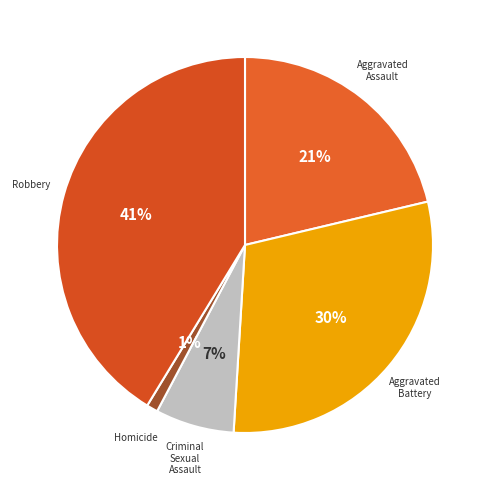

How many segments does this pie chart have?

5